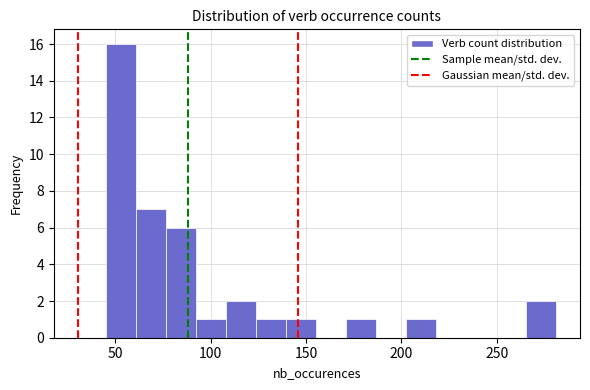

Read against the x-axis, roughly where is the centre of the tallest bar?

55